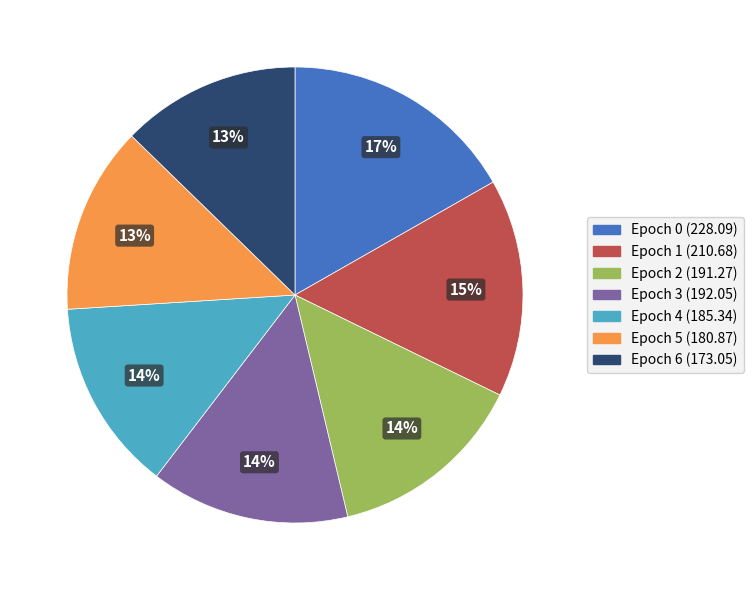

Is Epoch 1 the majority of the pie?

No